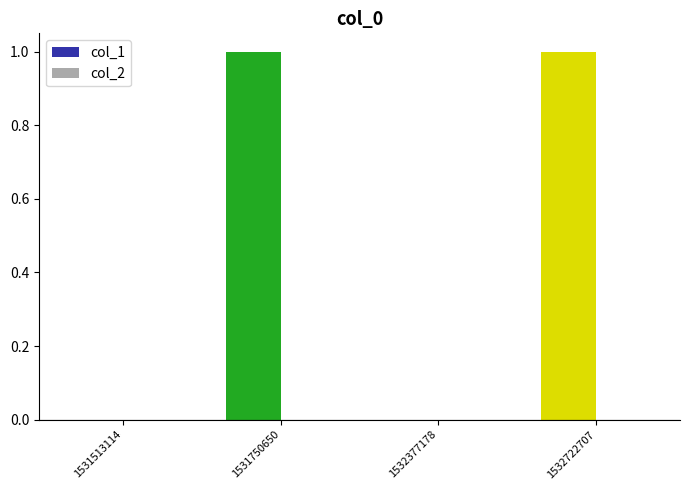

Are the bars grouped side by side (vs. stacked)?

No